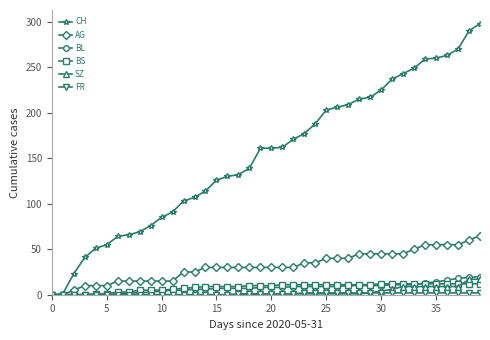

Which series has the largest range (max minus min)?

CH